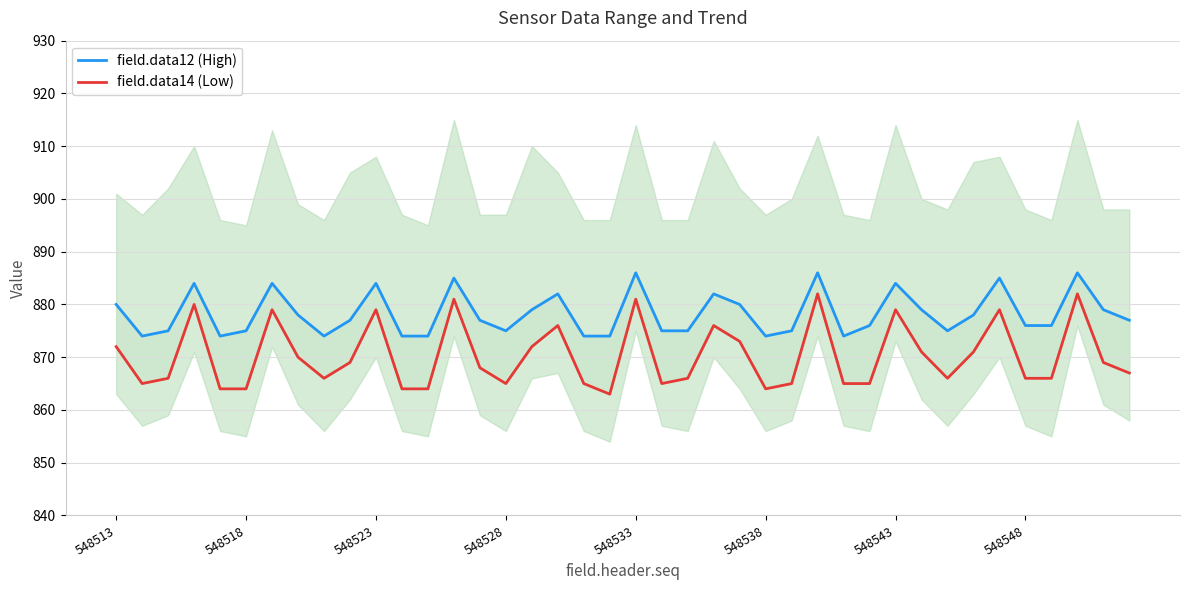

Rank the series by their maximum value, from lowest to highest.

field.data14 (Low), field.data12 (High)